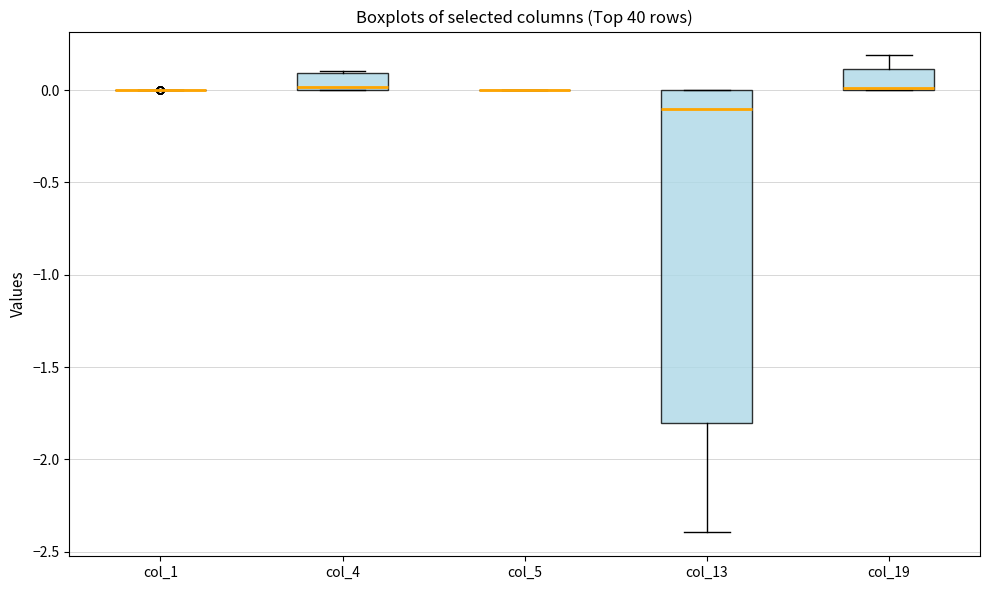

Reading left to right, transcribe this box plot: for each box, give where its median line is, the range the box spans, and where its two whiskers end, as read against the y-axis. The values are not printed on the chart, so give them approximately, as read against the axis.

col_1: box collapsed to a line at 0.0, whiskers 0.0 to 0.0
col_4: median 0.0 (just above the box's lower edge), box 0.0 to 0.1, whiskers 0.0 to 0.1
col_5: box collapsed to a line at 0.0, whiskers 0.0 to 0.0
col_13: median -0.1, box -1.8 to 0.0, whiskers -2.4 to 0.0
col_19: median 0.0, box 0.0 to 0.1, whiskers 0.0 to 0.2